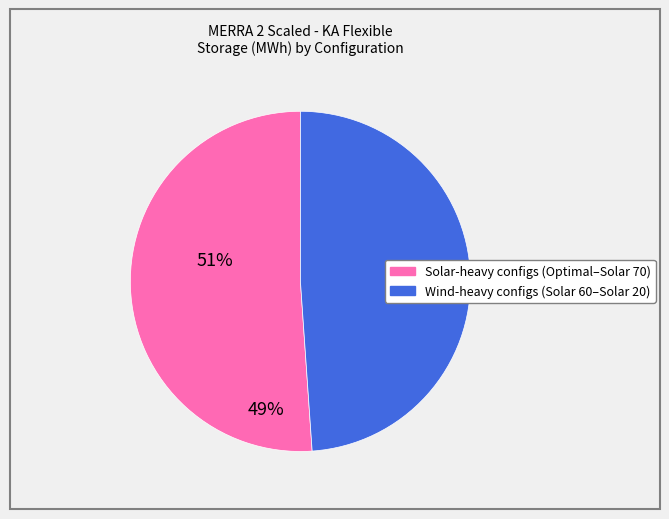

Is there a majority slice in this chart?

Yes